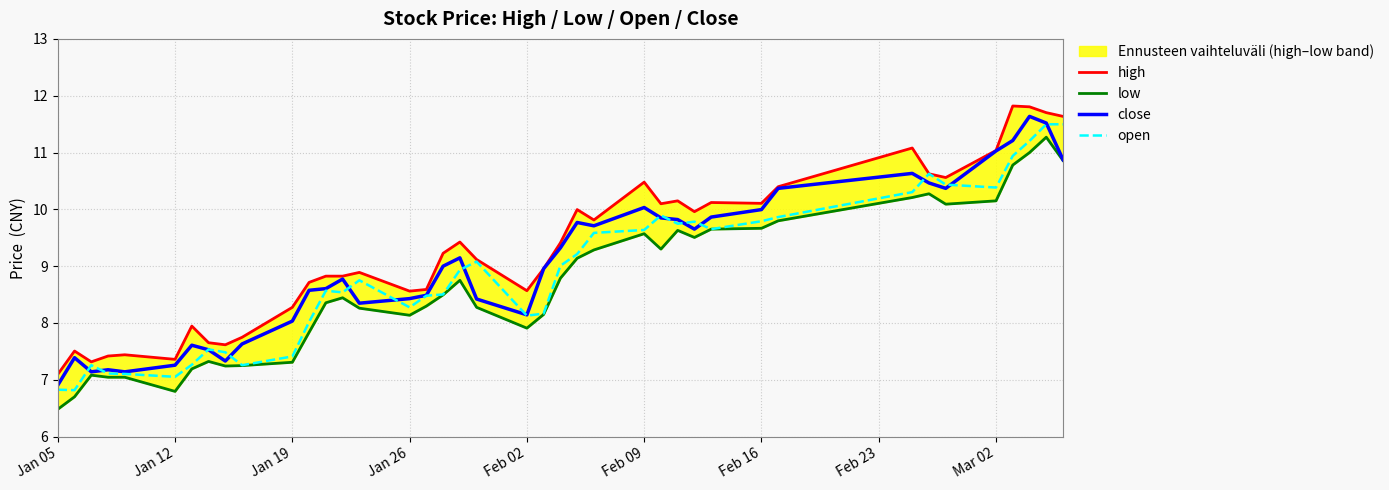

Which series has the widest spread of values?

low